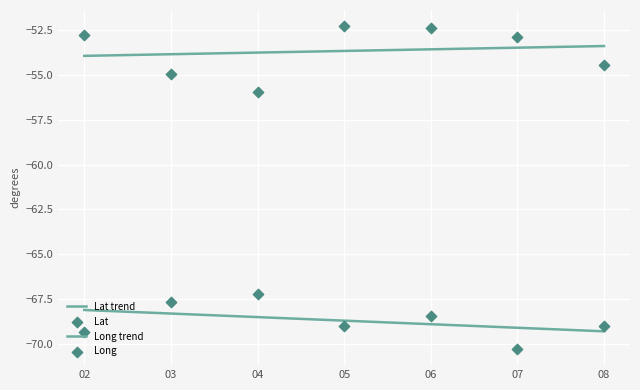

Which series has the widest spread of Y values?

Lat